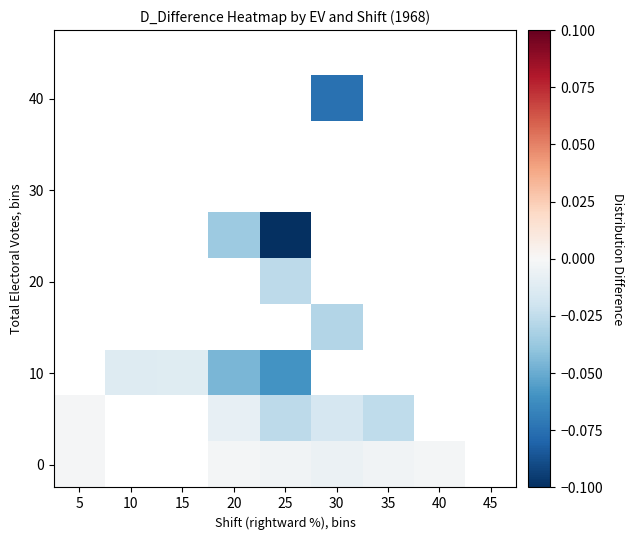

Count the number of categories in the chart.

9